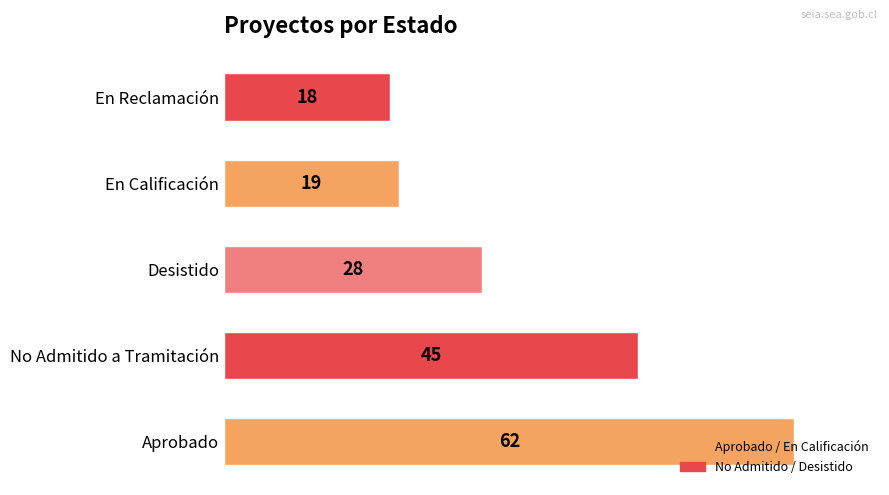

List the labels in order of value, smallest first.

En Reclamación, En Calificación, Desistido, No Admitido a Tramitación, Aprobado